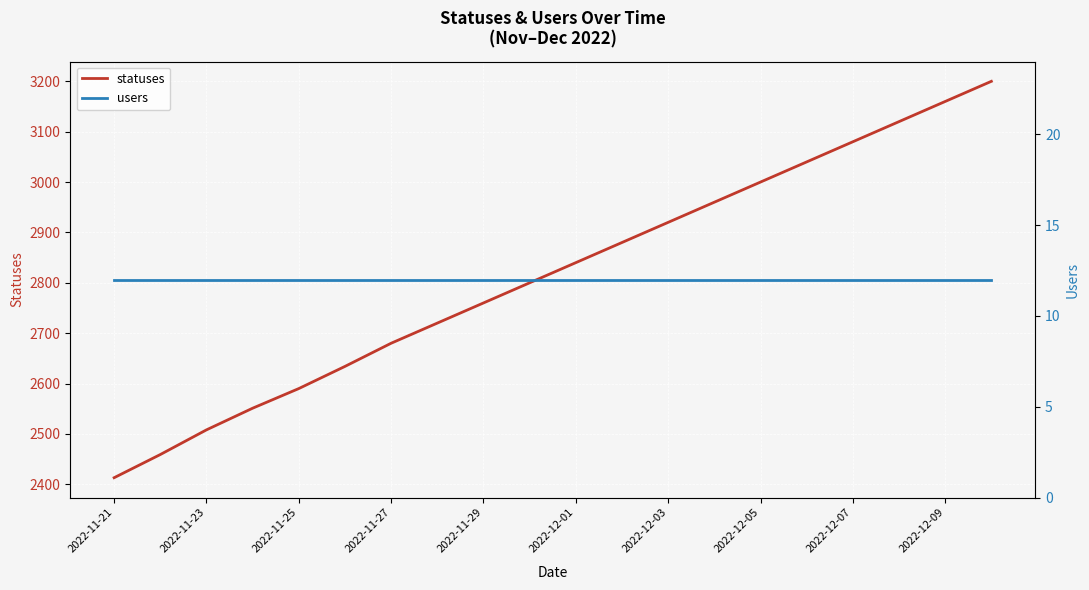

Between 2022-12-09 and 2022-12-05, which is larger?

2022-12-09